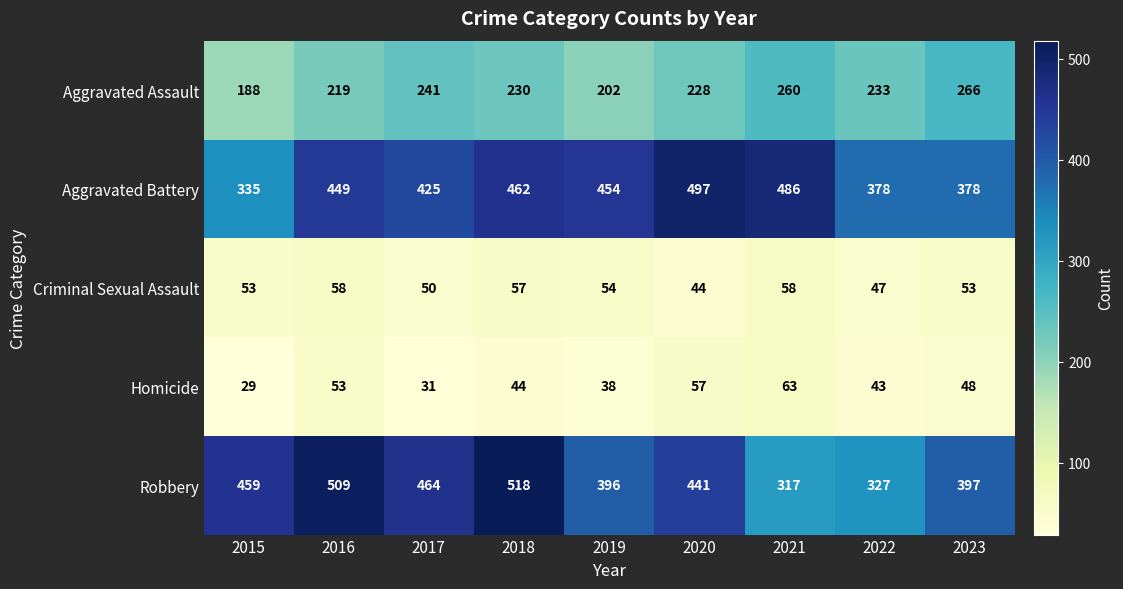

Which label corresponds to the smallest value in the chart?

2015